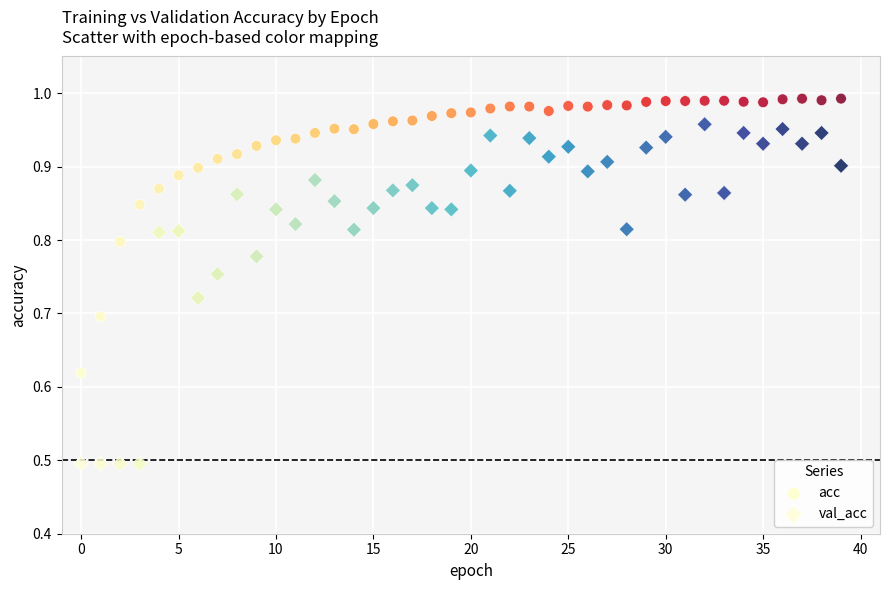

Which series contains the highest Y value?

acc